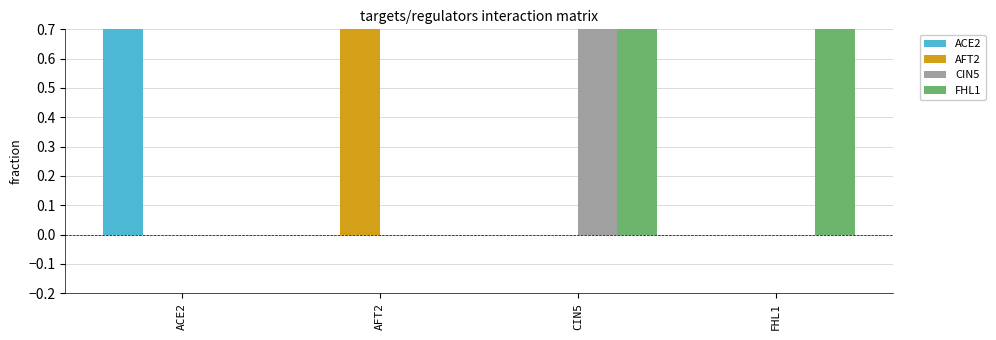

At which category is the sum across all series the highest?

CIN5